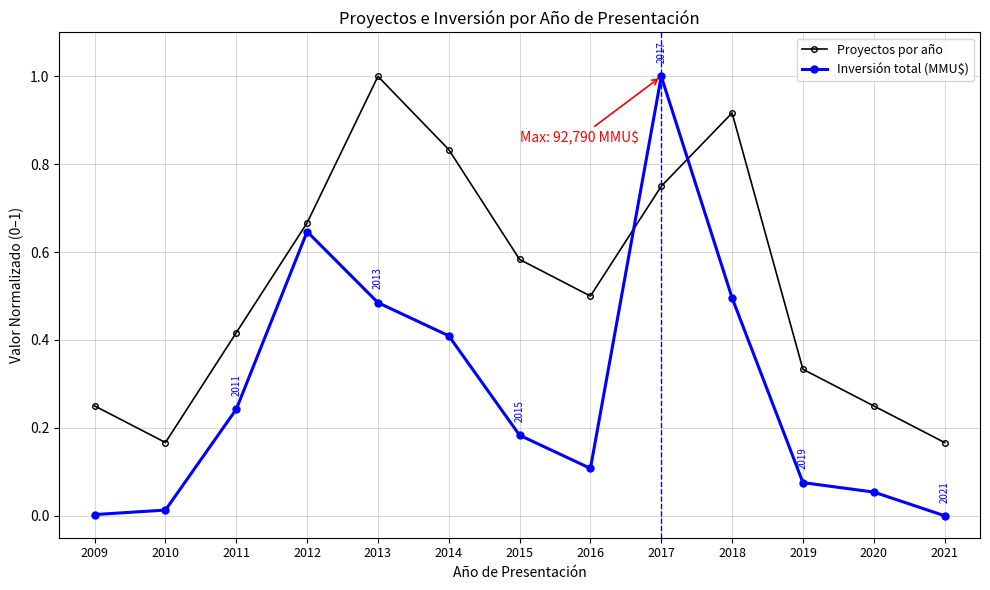

True or false: Inversión total (MMU$) has more than 0 points higher than both neighbors.

True